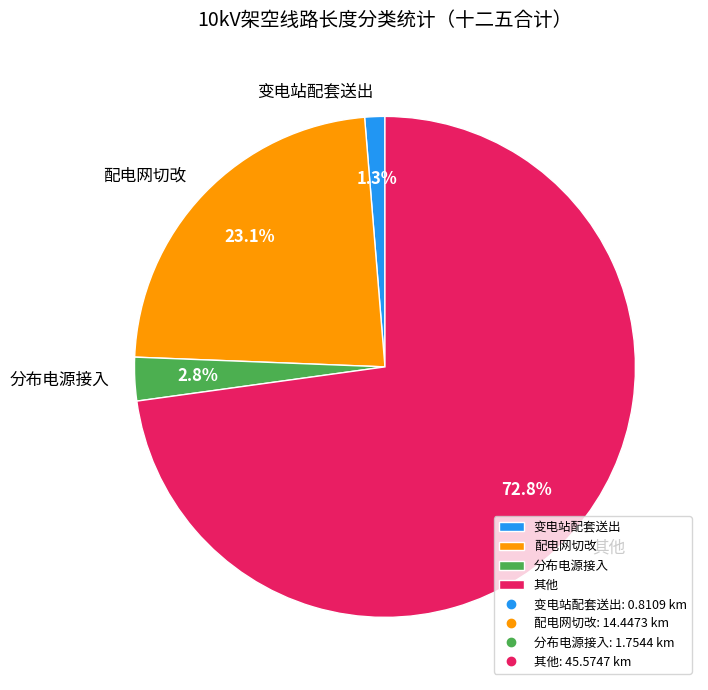

Which has a higher value, 分布电源接入 or 其他?

其他